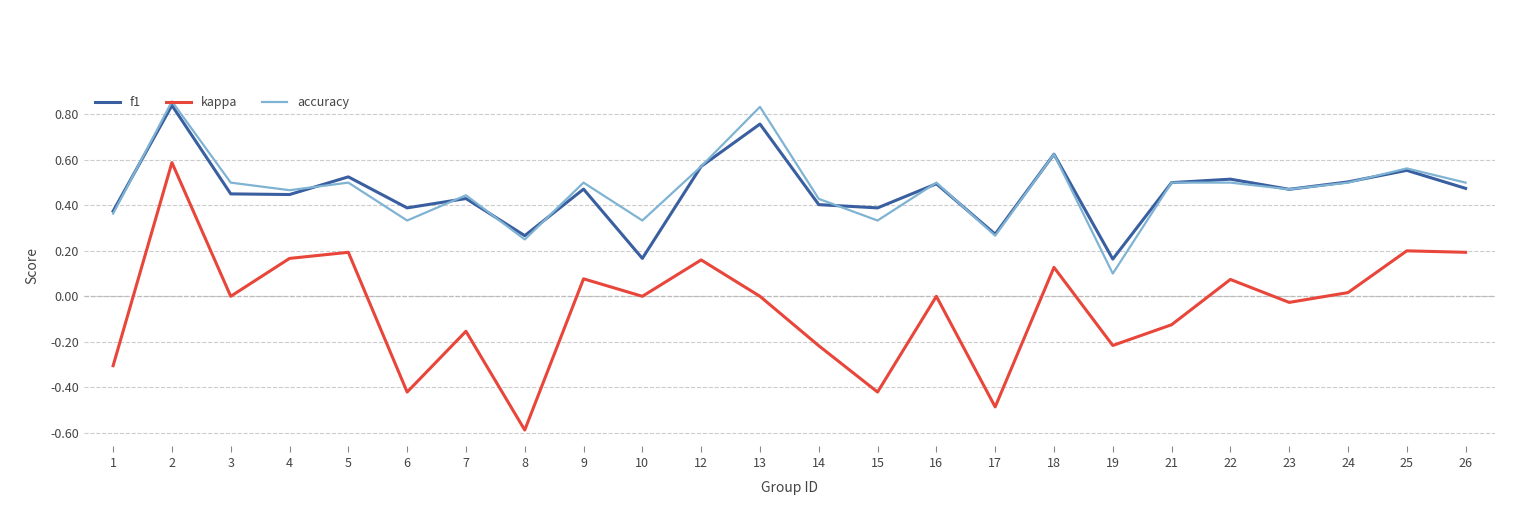

At 9, list the series in order from largest to smallest.

accuracy, f1, kappa